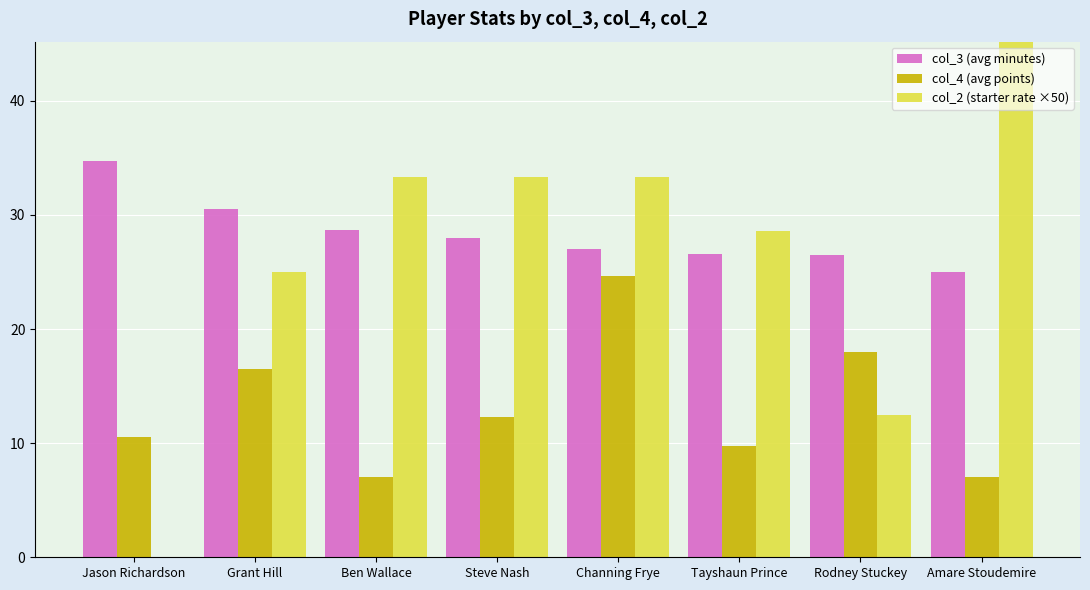

Where does the col_4 (avg points) series first go above 12?

Grant Hill